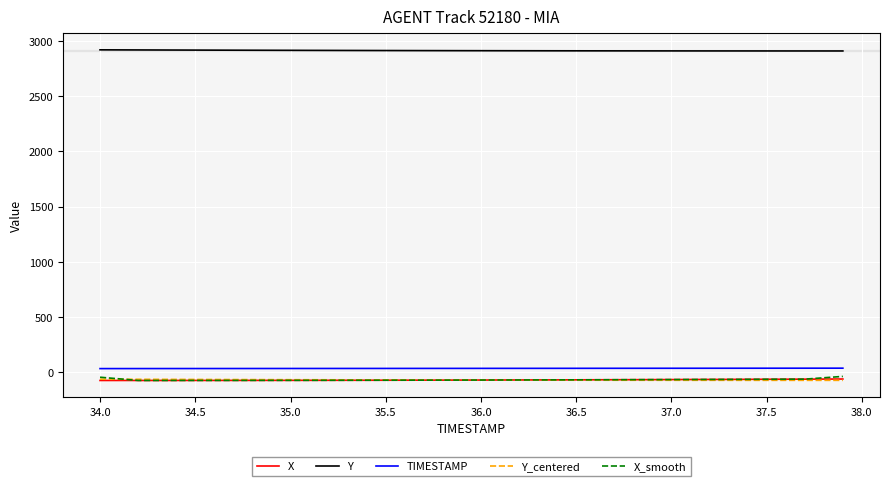

What is the greatest value displayed?

2918.1